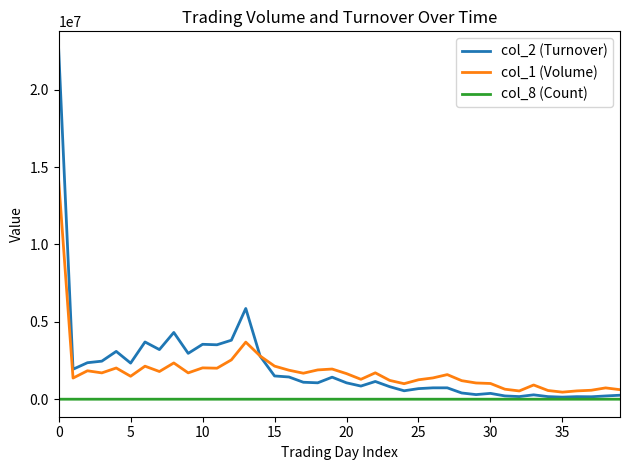

Which series has the widest spread of values?

col_2 (Turnover)